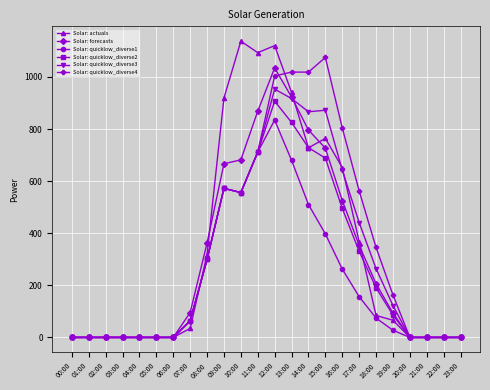

At how many categories does at least one series exceed 61?

13